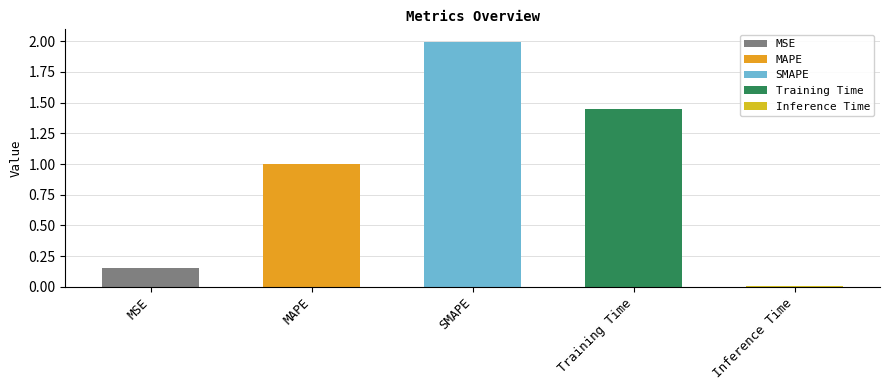

How many bars are there in total?

5